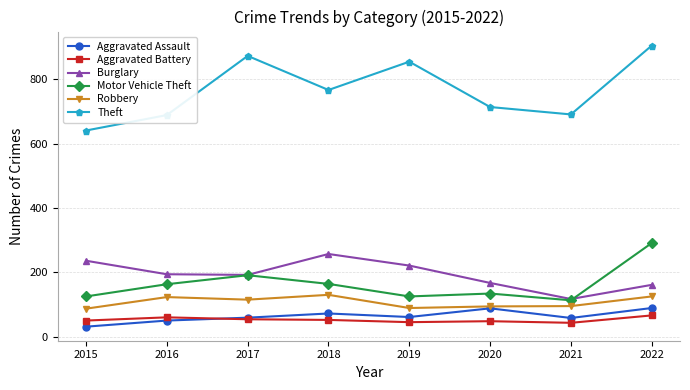

Count the number of data series in this chart.

6